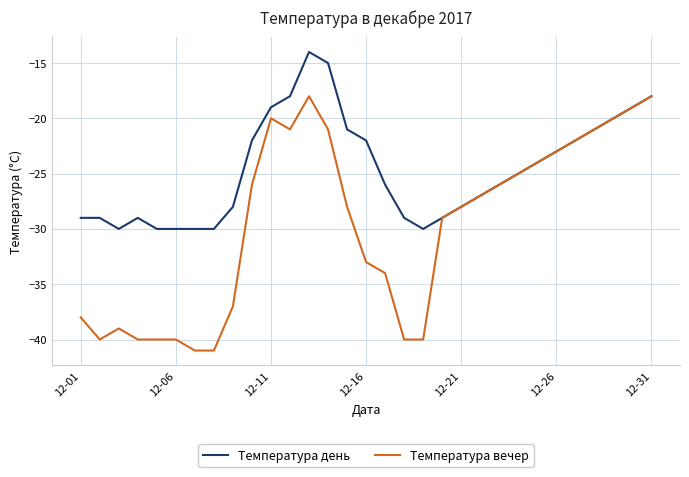

What is the smallest value displayed?

-41